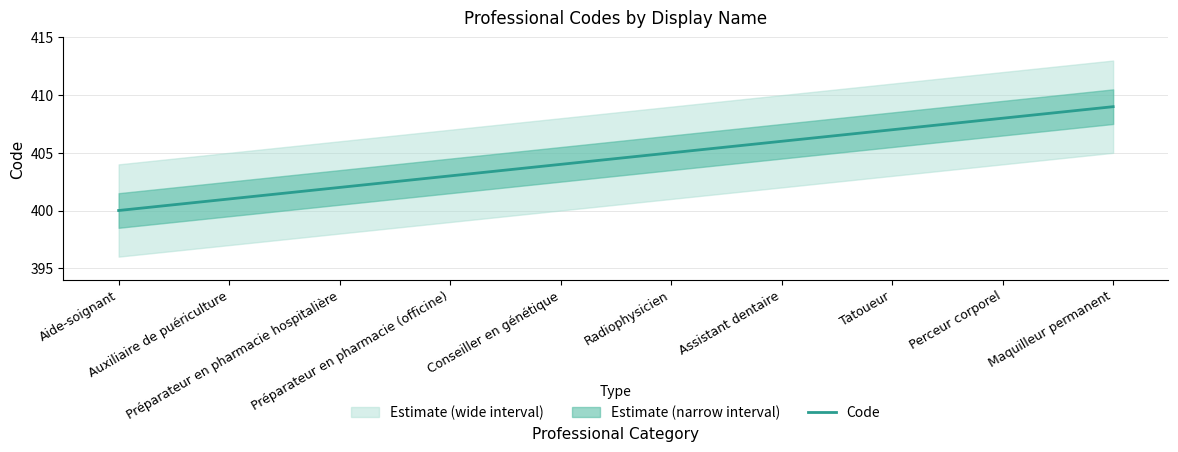

What is the minimum value shown in the chart?

400